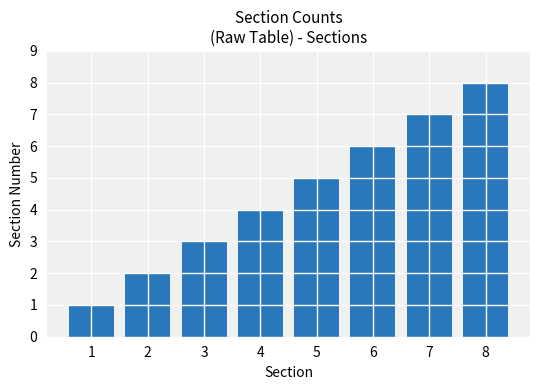

Between 1 and 2, which is larger?

2